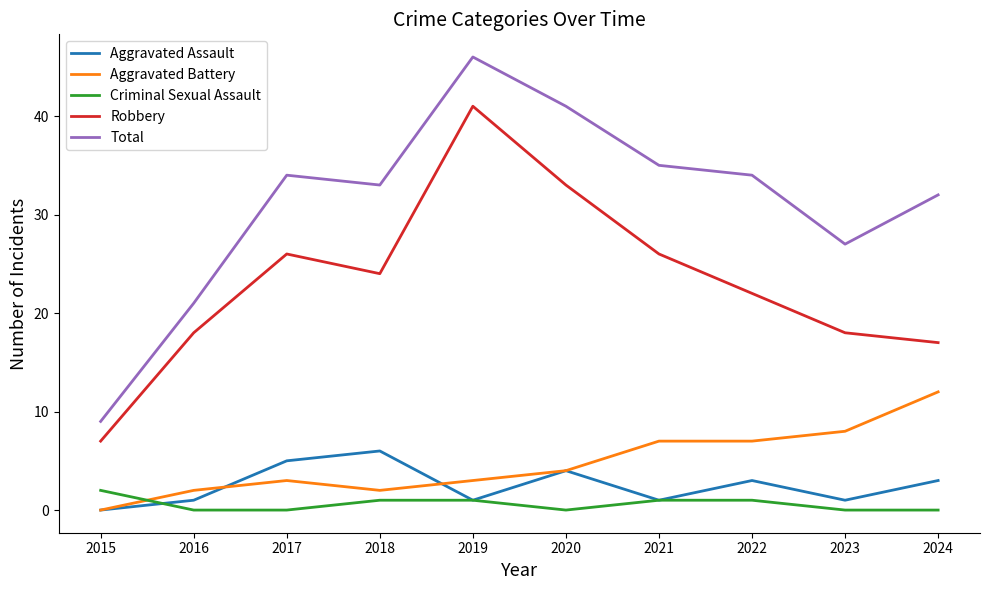

List the series in order of their peak value, lowest first.

Criminal Sexual Assault, Aggravated Assault, Aggravated Battery, Robbery, Total